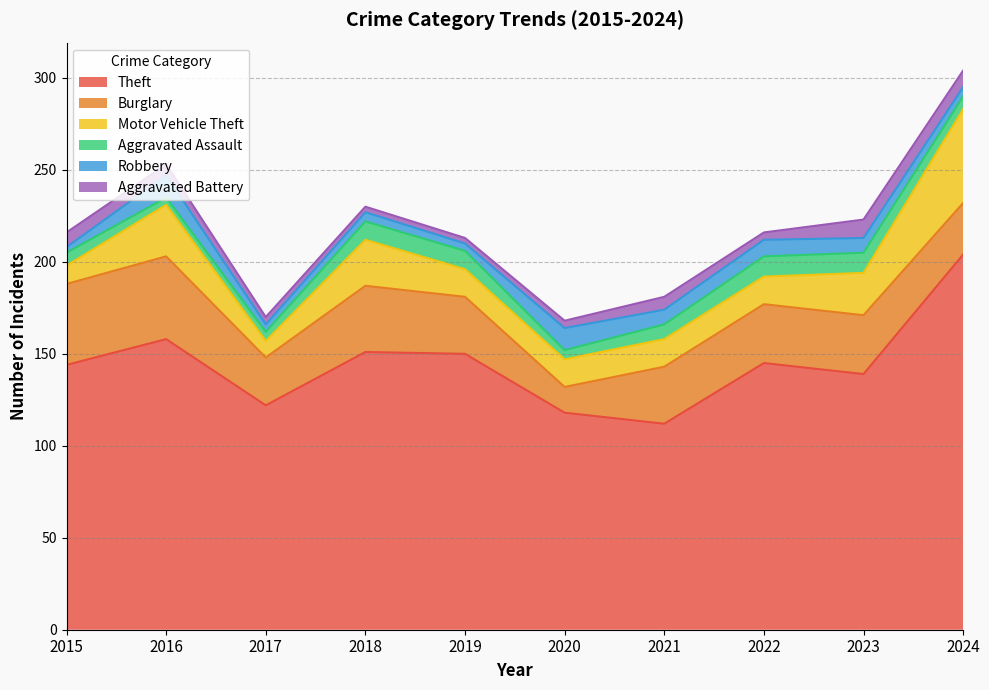

What is the greatest value displayed?

204